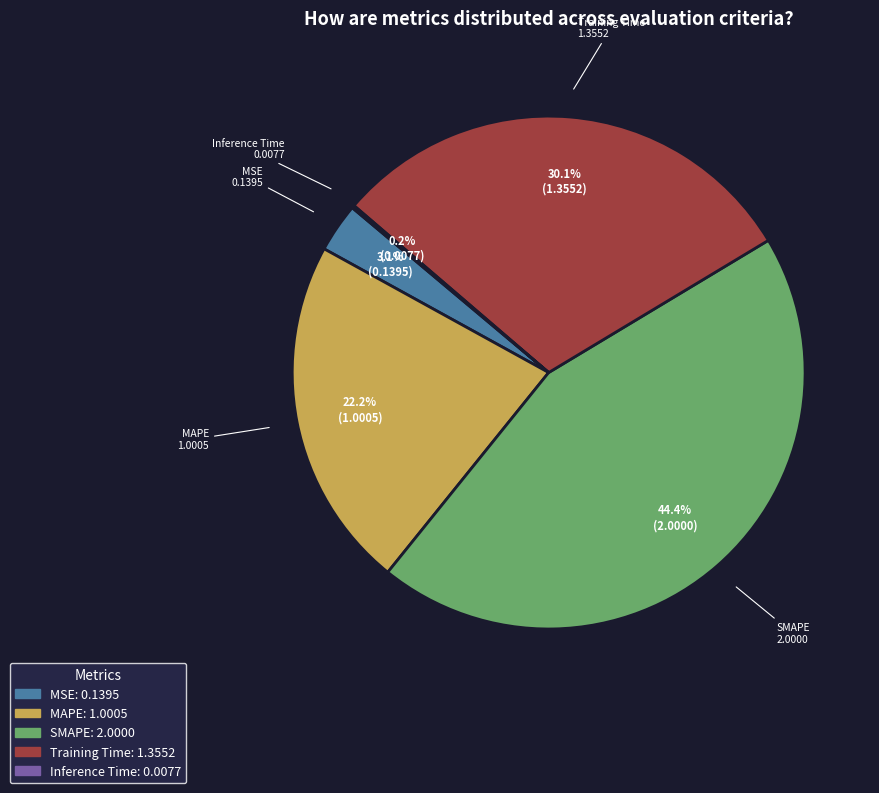

Is it true that Training Time is 30% of the pie?

True